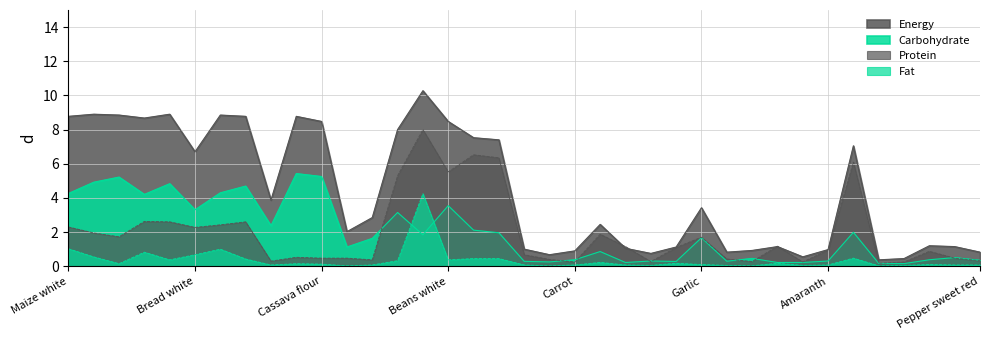

What position from the right is Eggplant?

14